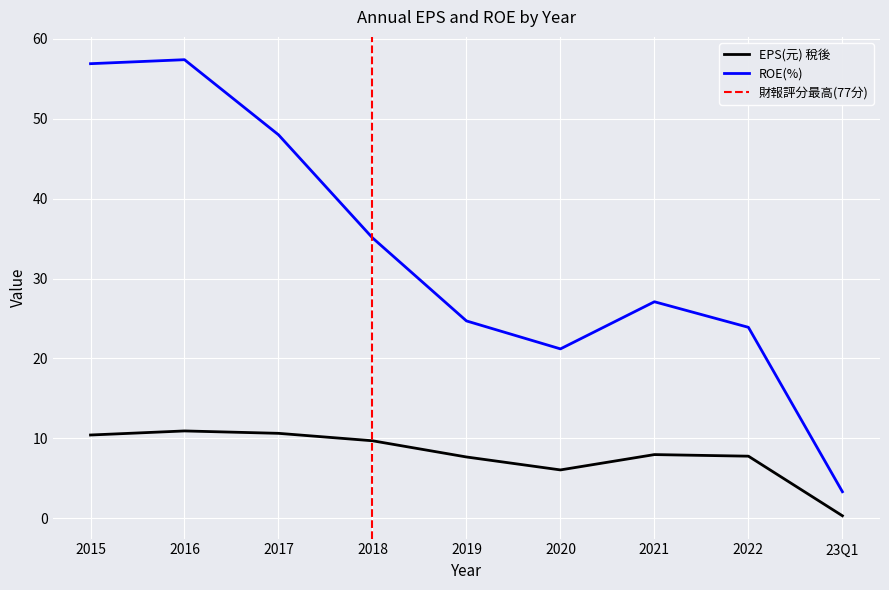

True or false: ROE(%) and EPS(元) cross at least once.

False